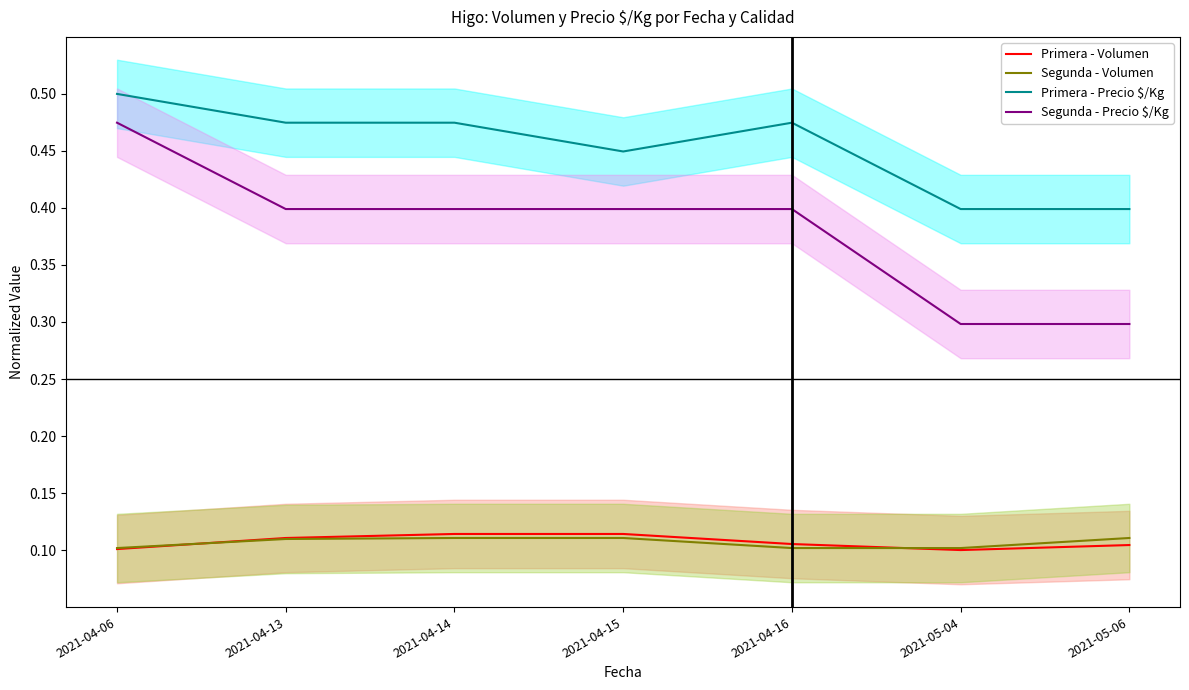

Which series changed the most between 2021-04-06 and 2021-05-06?

Segunda - Precio $/Kg